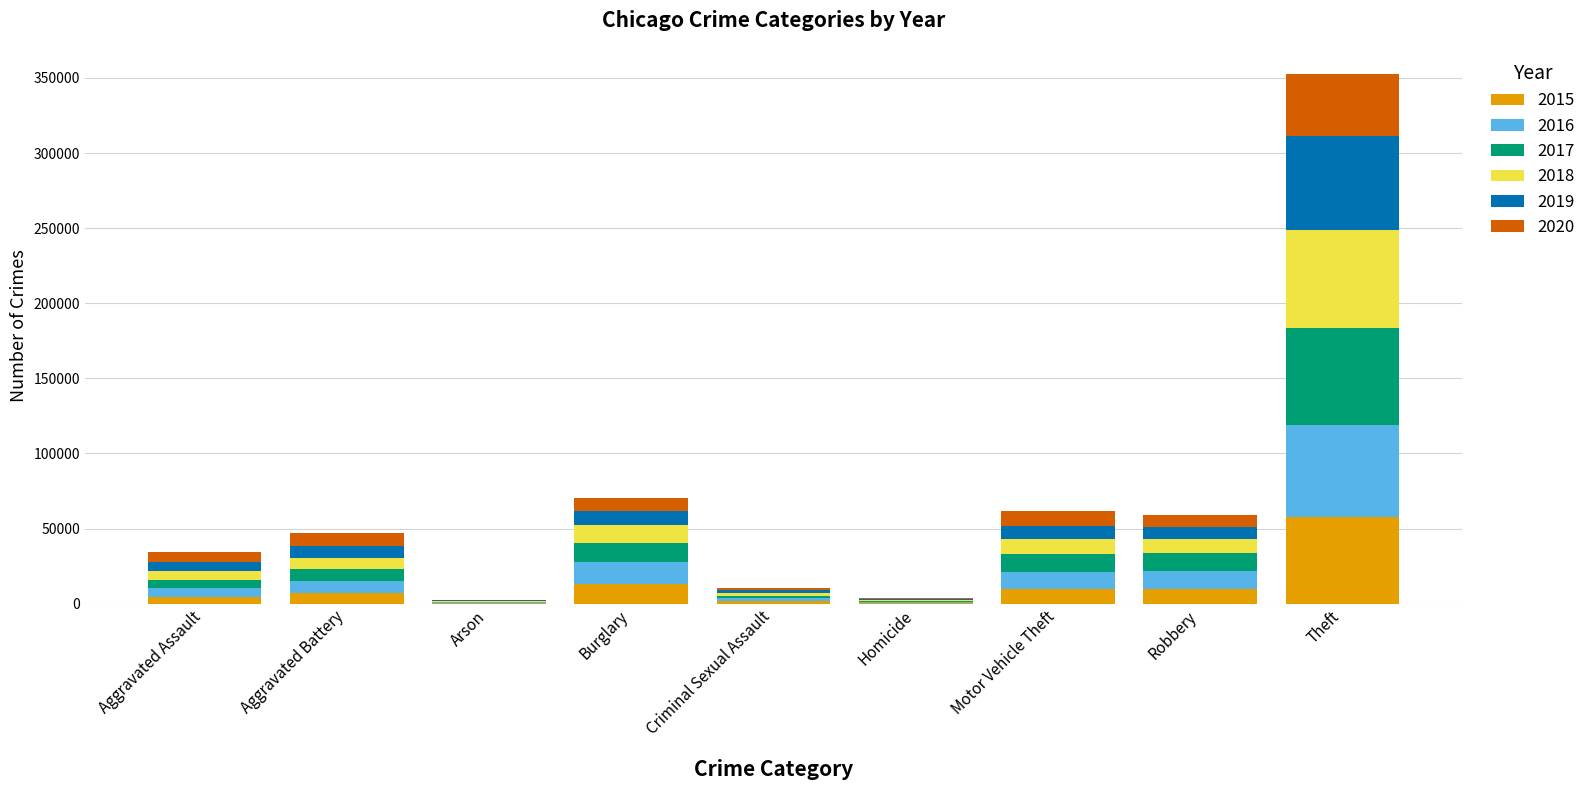

At which category is the sum across all series the highest?

Theft